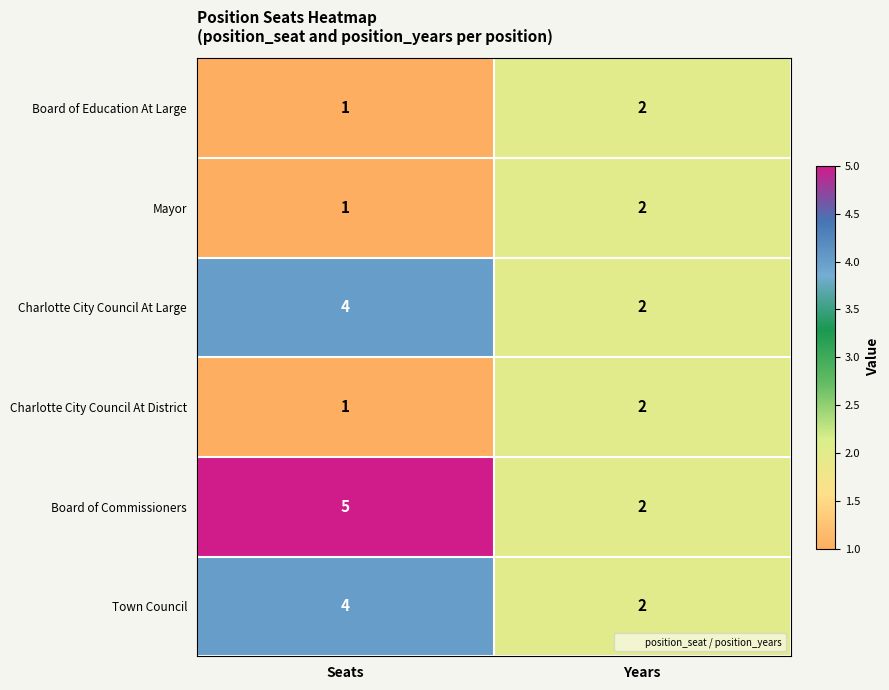

What is the average value of the Charlotte City Council At Large series?

3